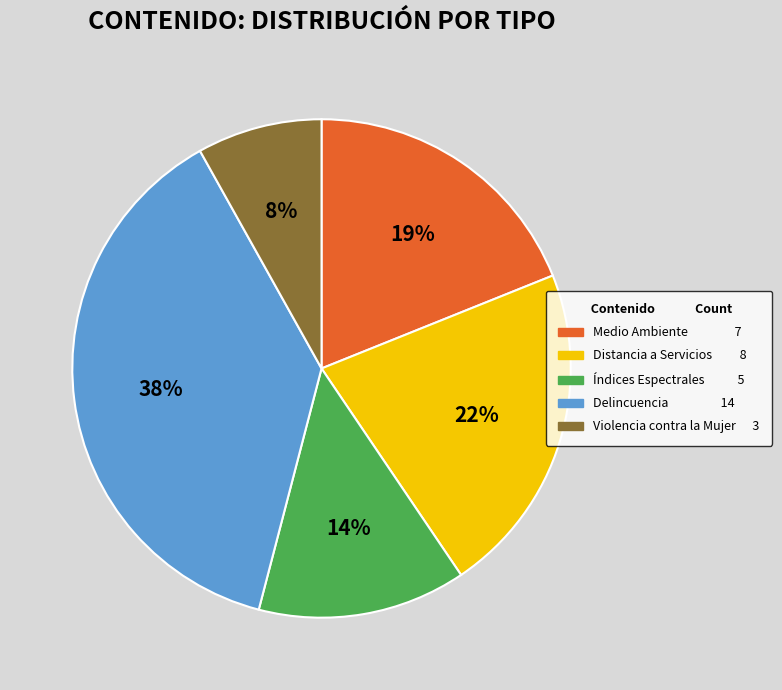

Approximately how many times larger is the value at Delincuencia compared to Medio Ambiente?

2.0